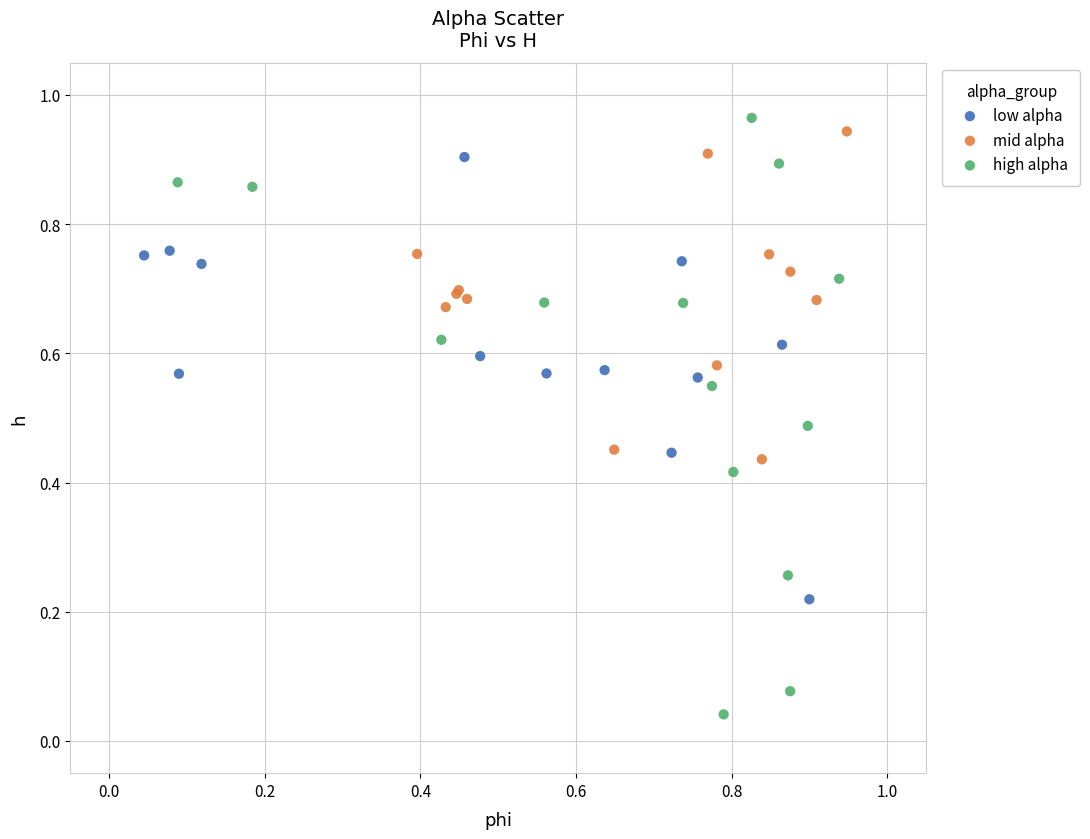

Which series has the largest Y range (max minus min)?

high alpha